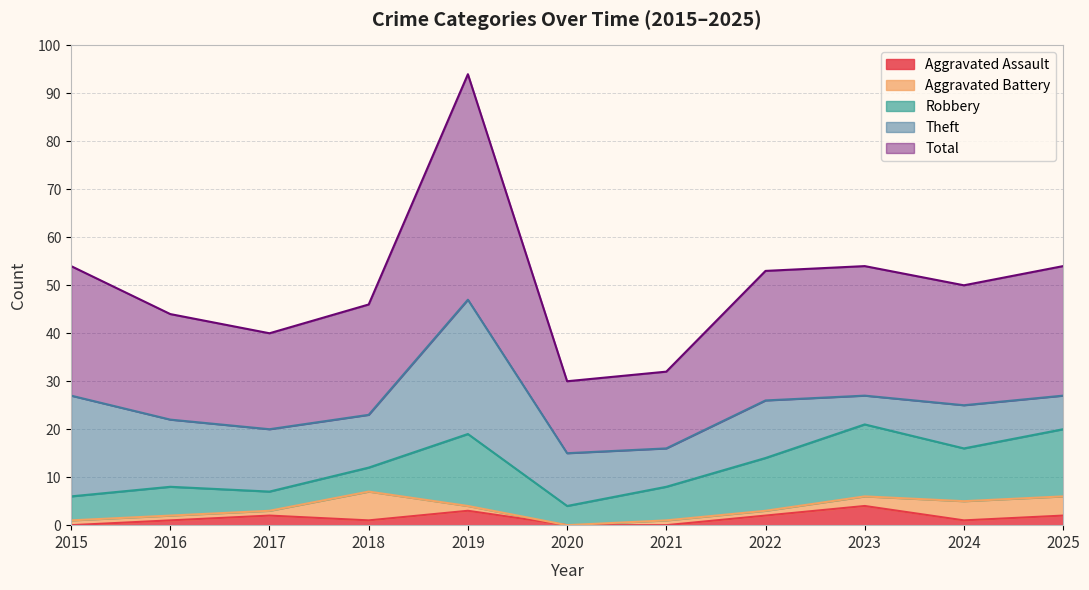

What is the value of the Total point at the 4th from the left?

23